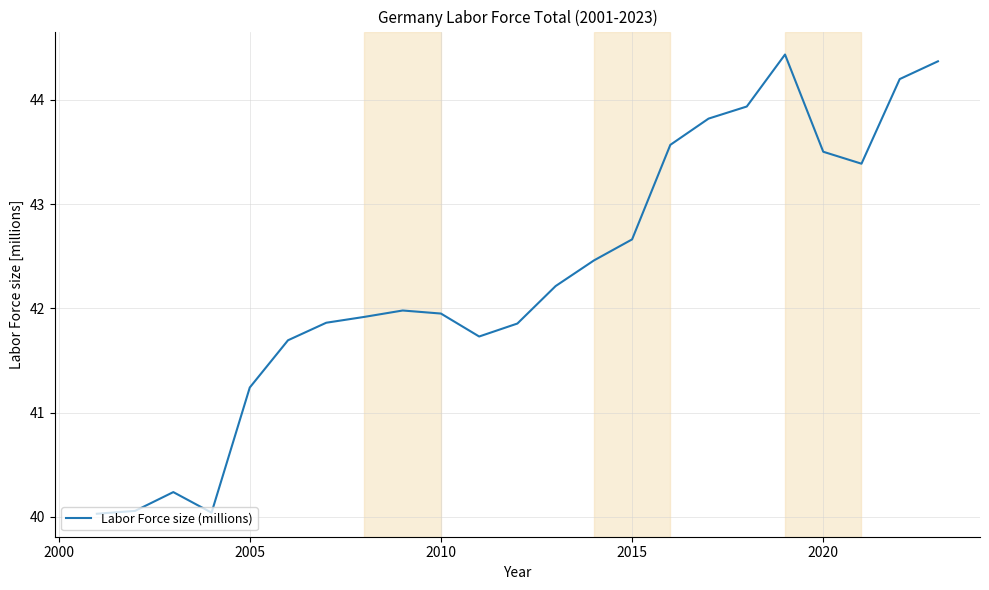

What is the smallest value displayed?

40.0